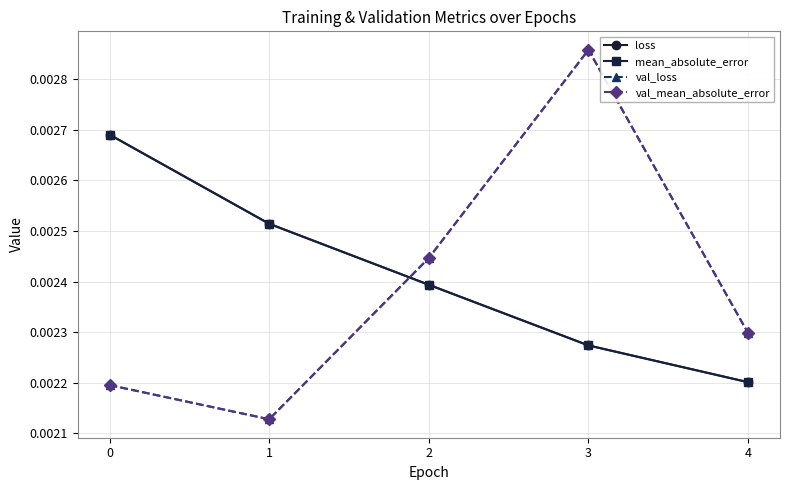

Is the value of mean_absolute_error at 0 greater than the value of val_loss at 4?

Yes